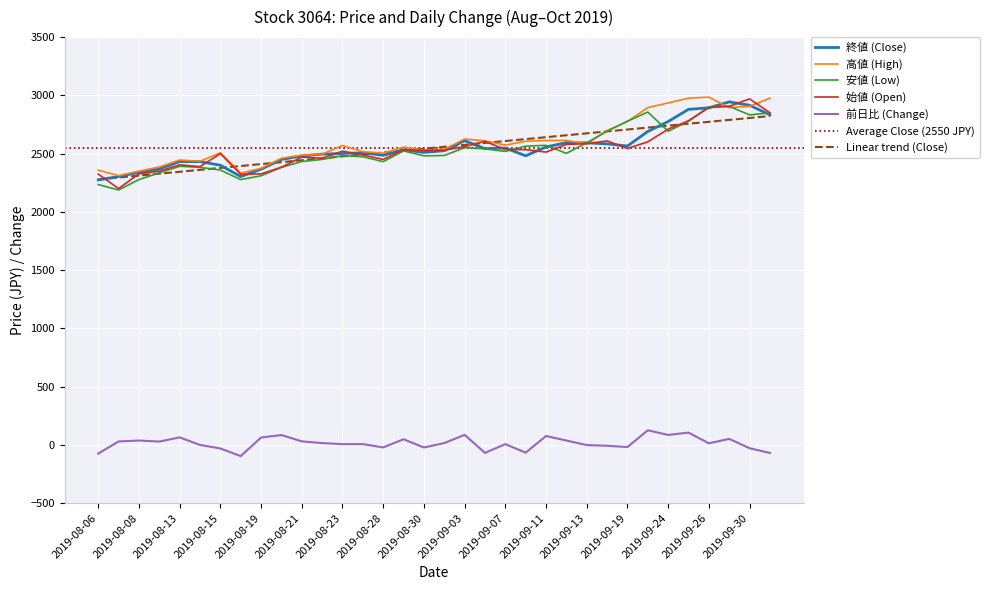

The 安値 (Low) series shows 2382 at 2019-08-14. True or false?

True